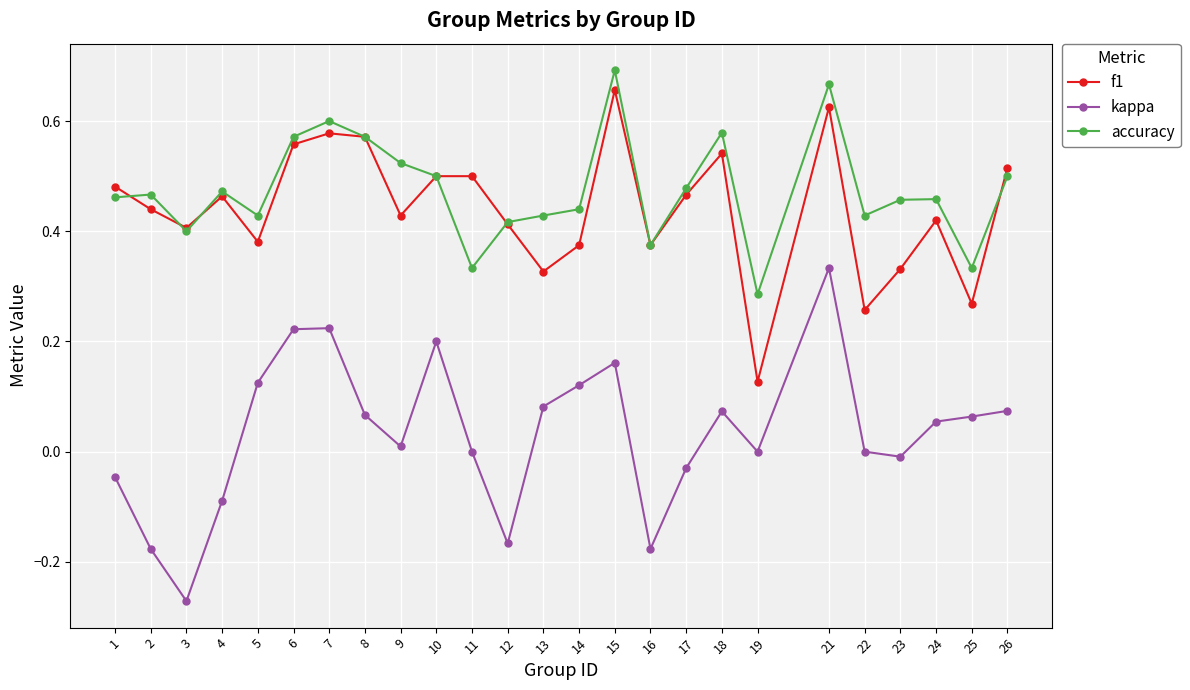

Which category has the lowest value across all series?

3